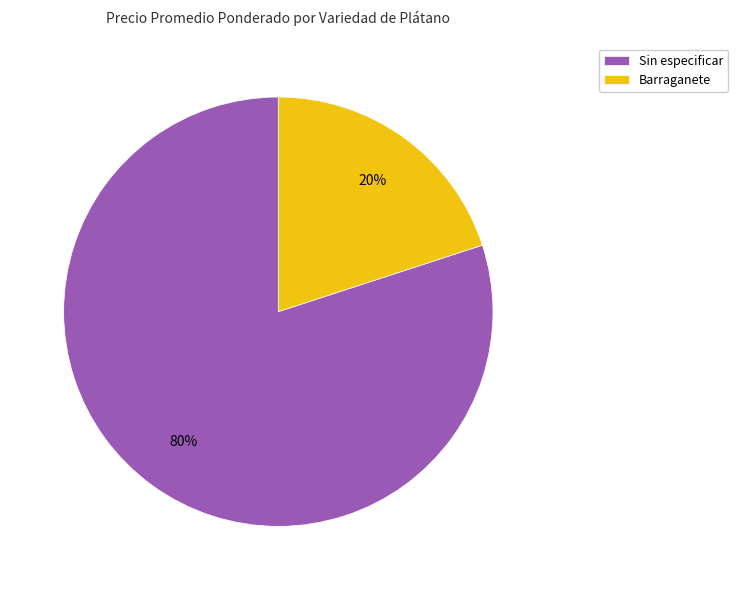

The Sin especificar slice represents 1% of the pie. True or false?

False